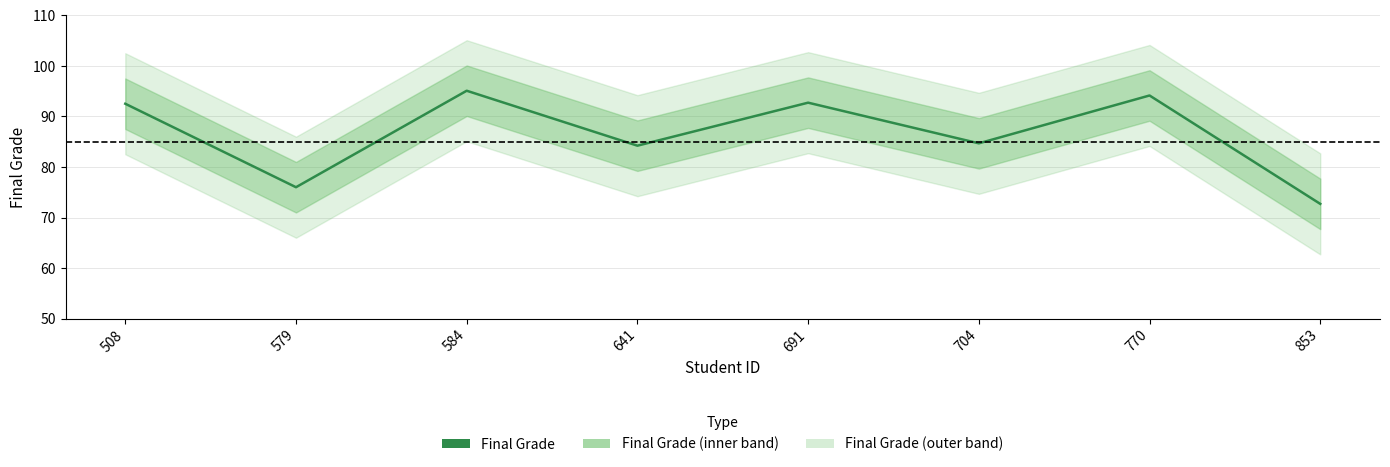

Reading right to left, what are all the values shown in this chart?

853=72.7	770=94.2	704=84.7	691=92.7	641=84.2	584=95.1	579=76.0	508=92.5